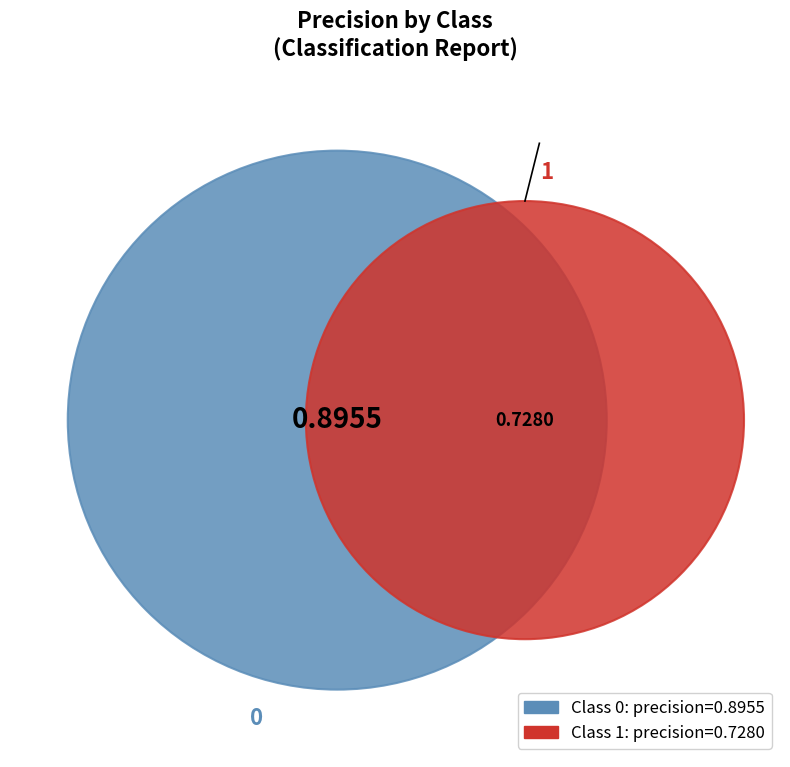

What is the change in value from 0 to 1?

-0.2